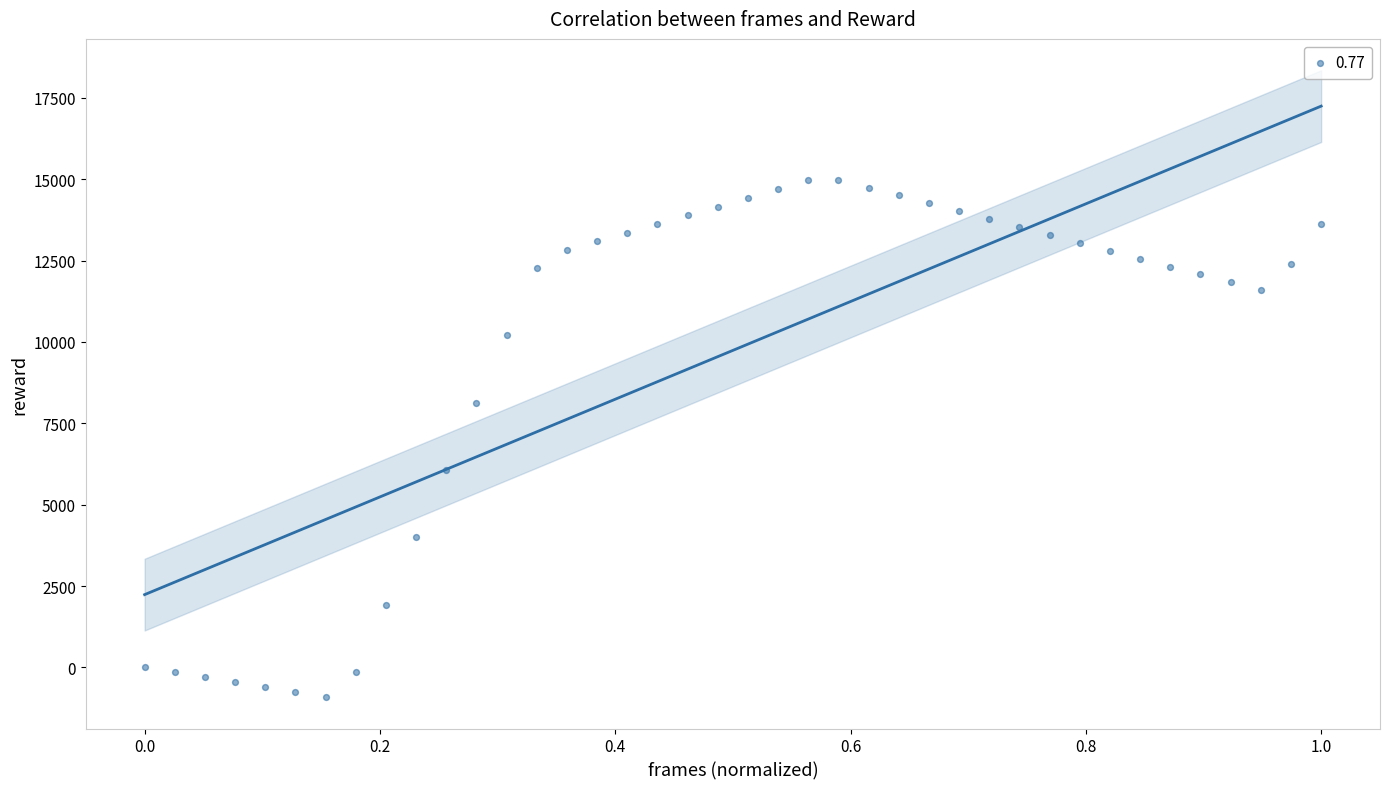

What is the range of Y values (max minus min)?

15896.6